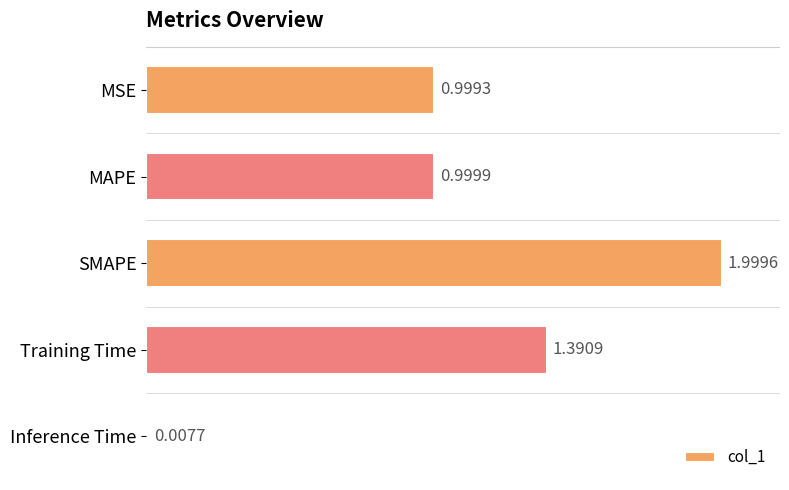

At which label is the value closest to 1?

MAPE